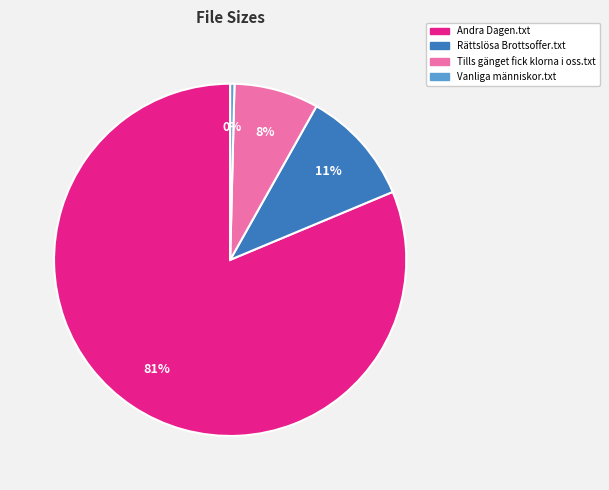

How many segments does this pie chart have?

4